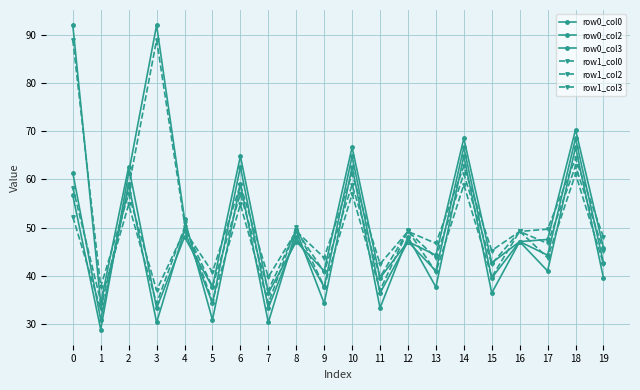

Is the value of row0_col2 at 12 greater than the value of row0_col3 at 4?

No